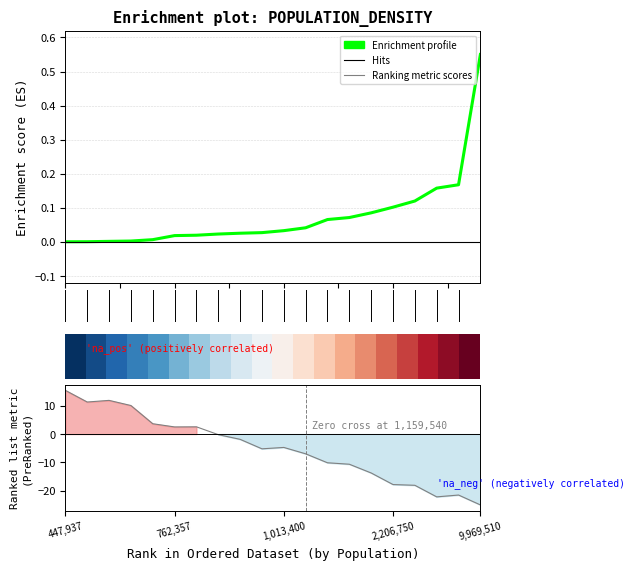

What position from the right is 17?

3